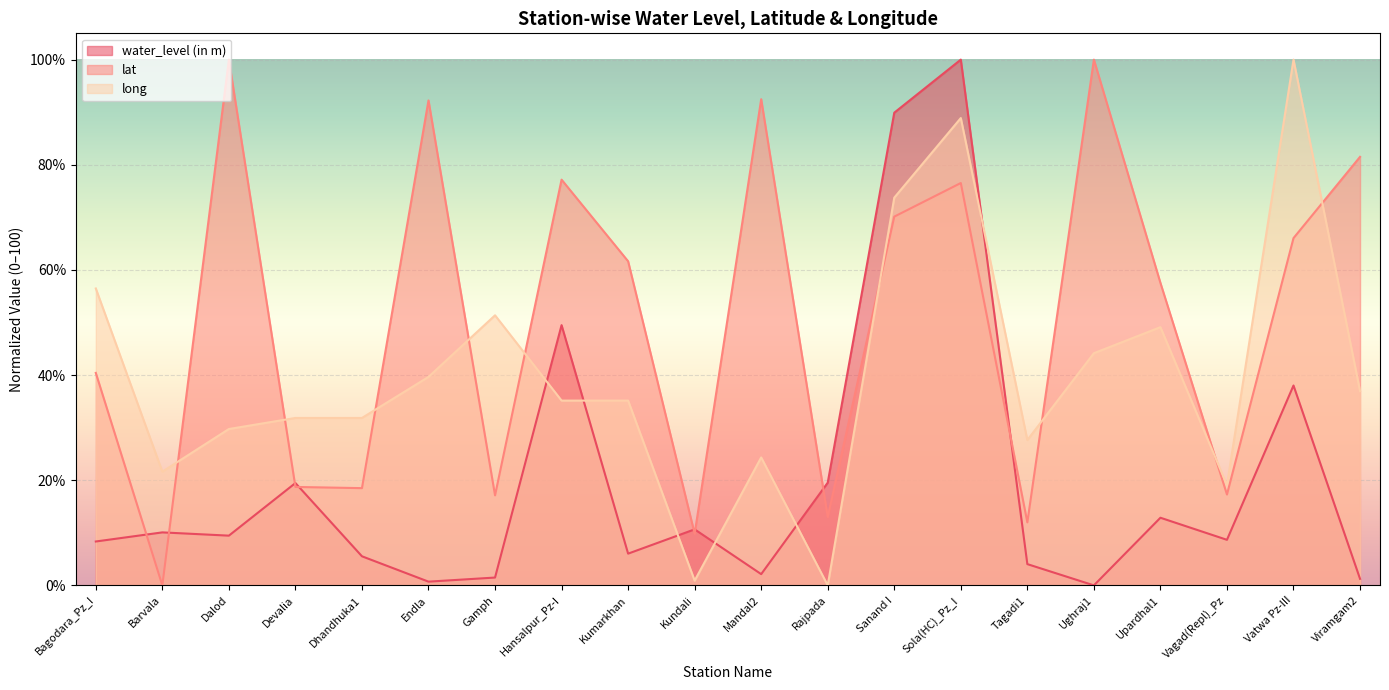

Which label corresponds to the largest value in the chart?

Sola(HC)_Pz_I